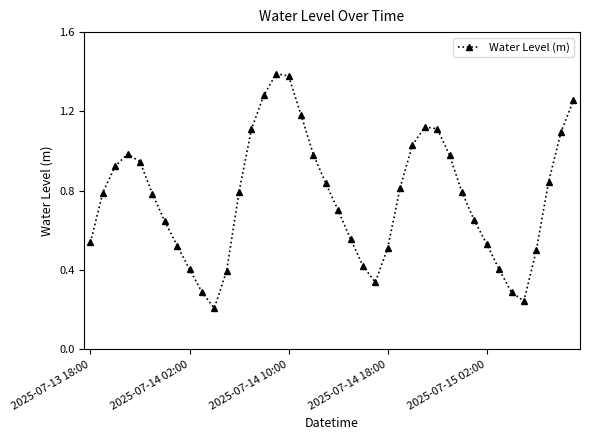

How many interior local valleys (lower than both neighbors) does the data have?

3